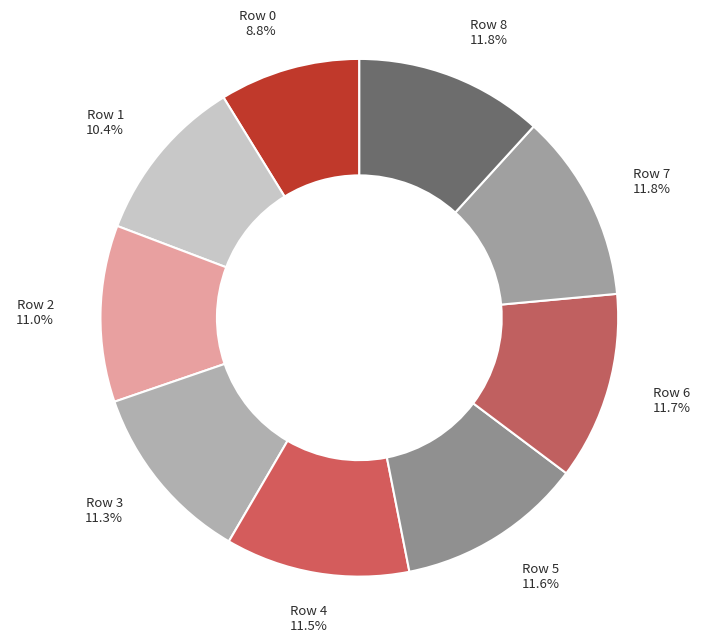

The Row 6 slice represents 5% of the pie. True or false?

False